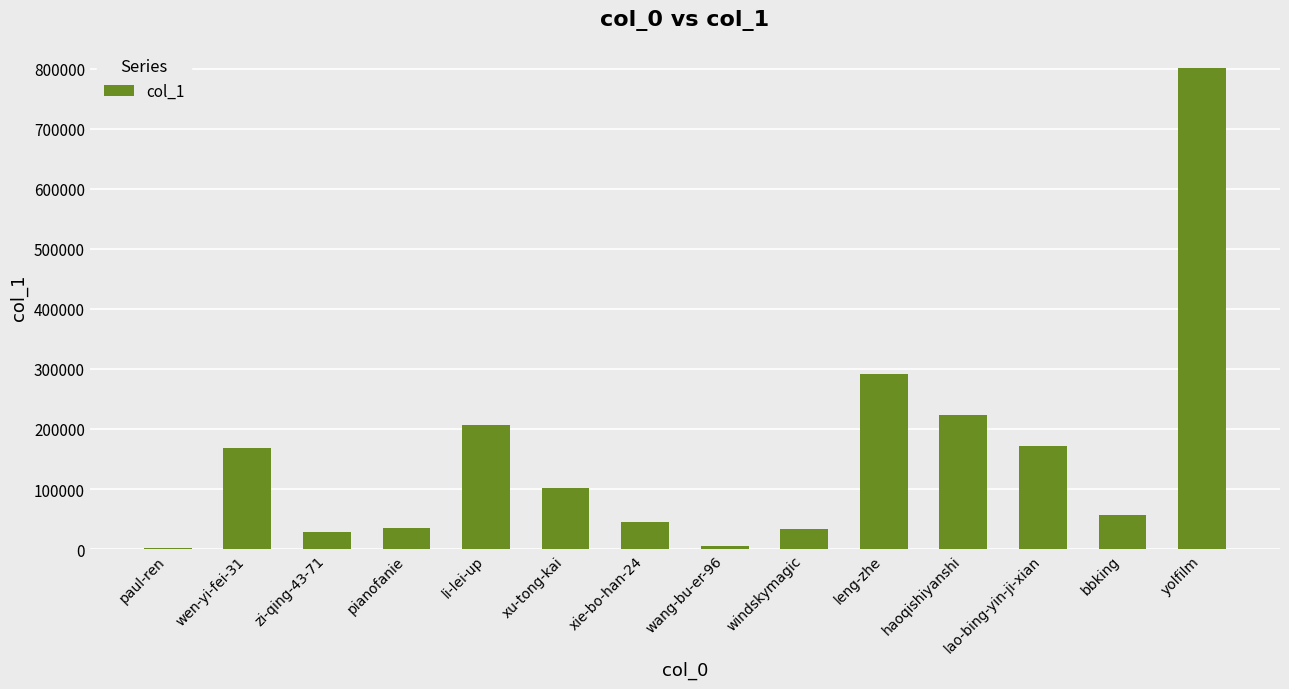

How many categories are shown in the chart?

14